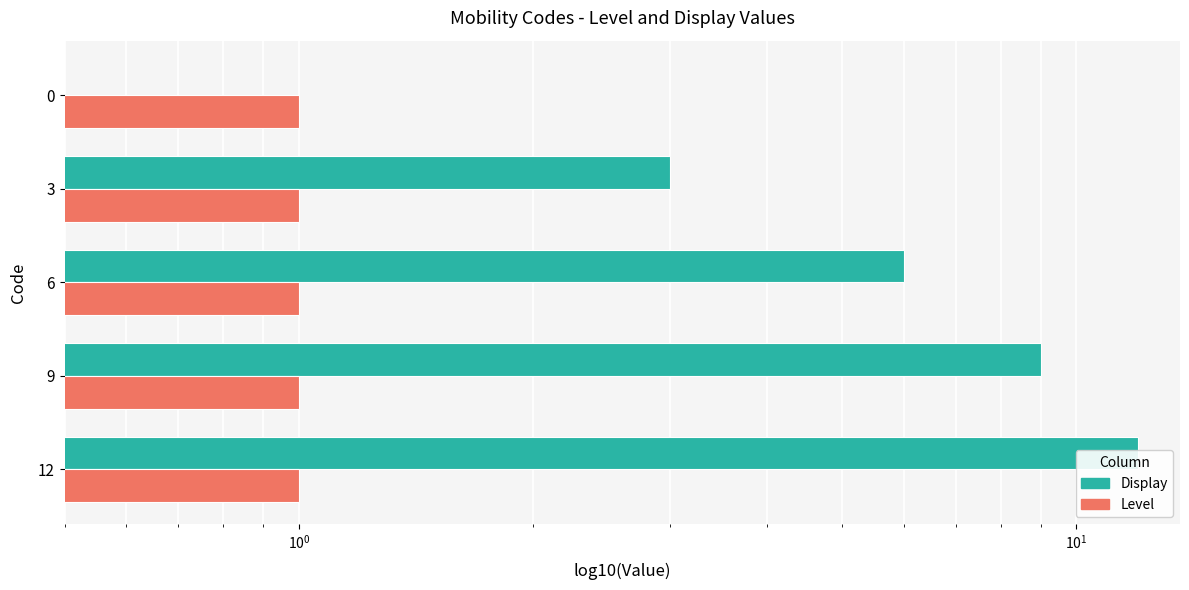

Rank the series by their average value, from lowest to highest.

Level, Display